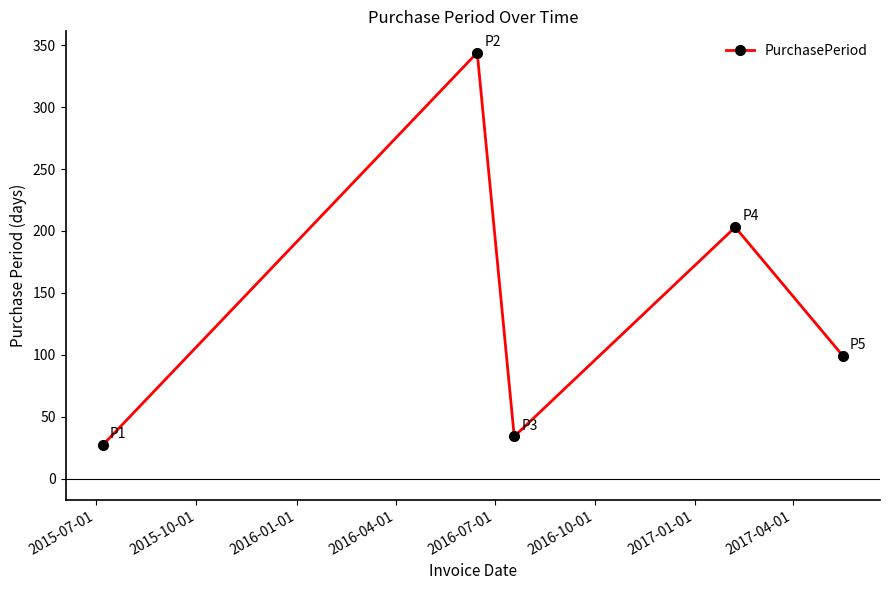

What is the minimum value shown in the chart?

27